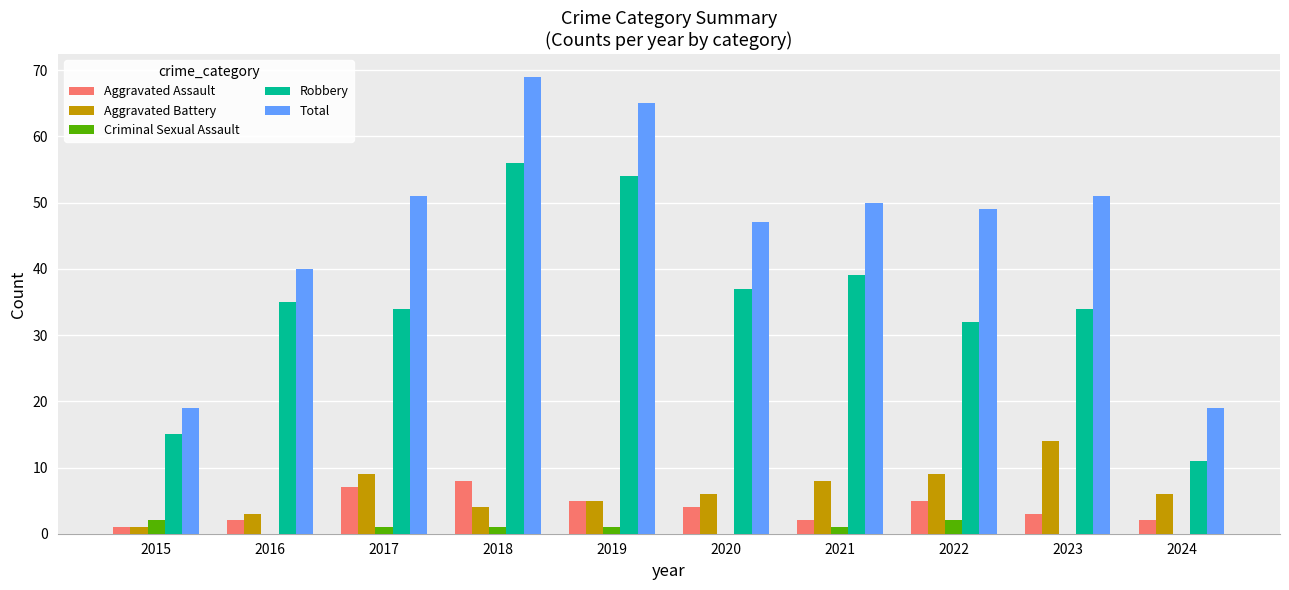

What is the maximum value for Aggravated Battery?

14